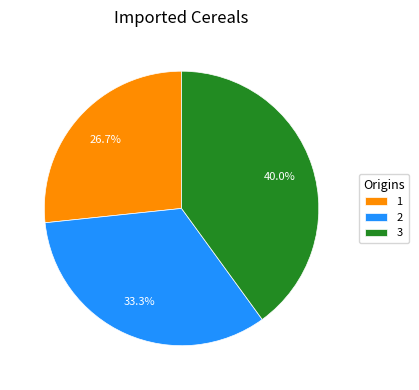

To the nearest percent, what is the average slice percentage?

33%